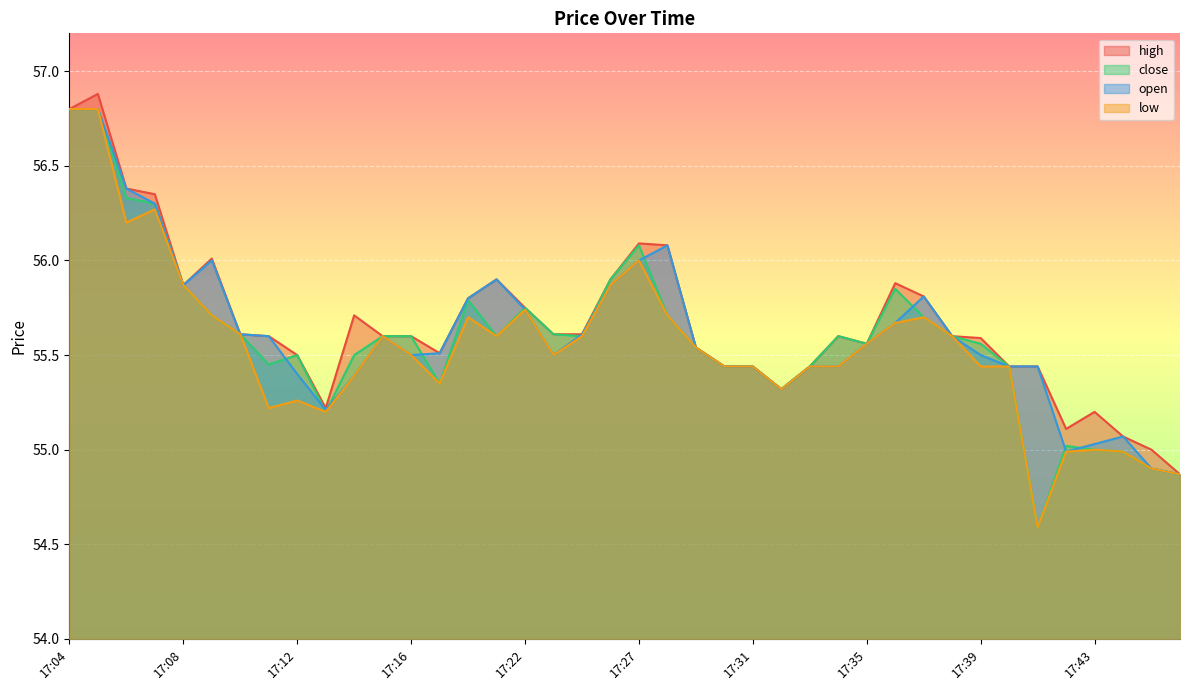

List the series in order of their overall mean, highest first.

high, open, close, low